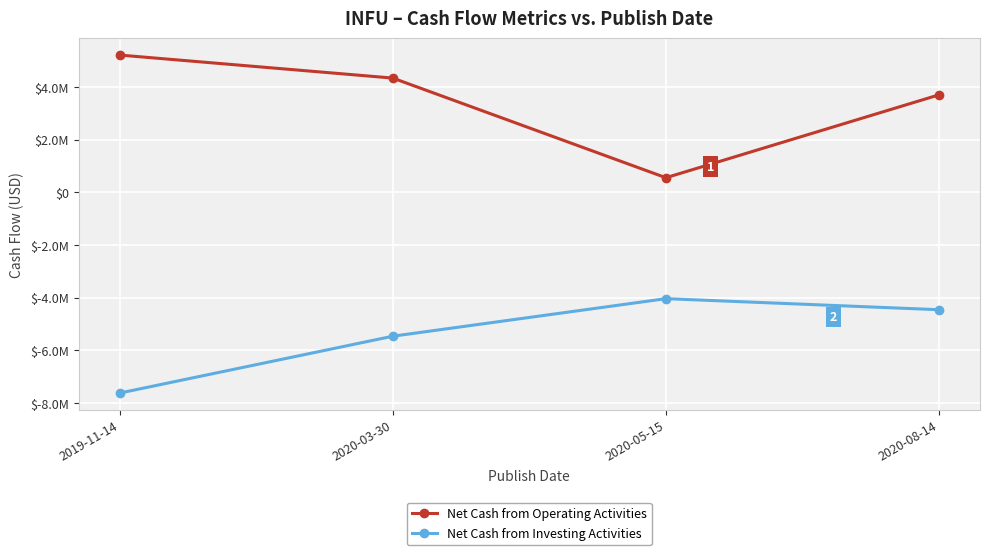

The Net Cash from Investing Activities series shows -2812713 at 2020-08-14. True or false?

False